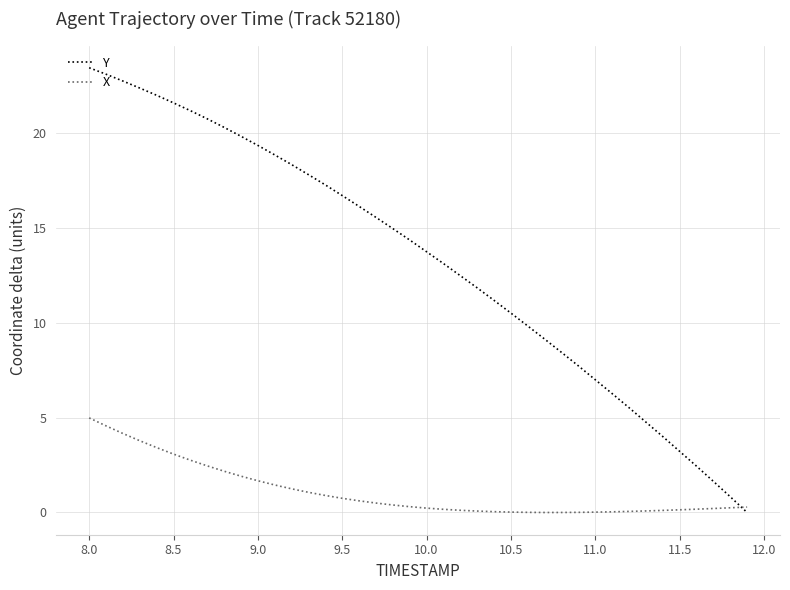

Which series has the largest total across all categories?

Y